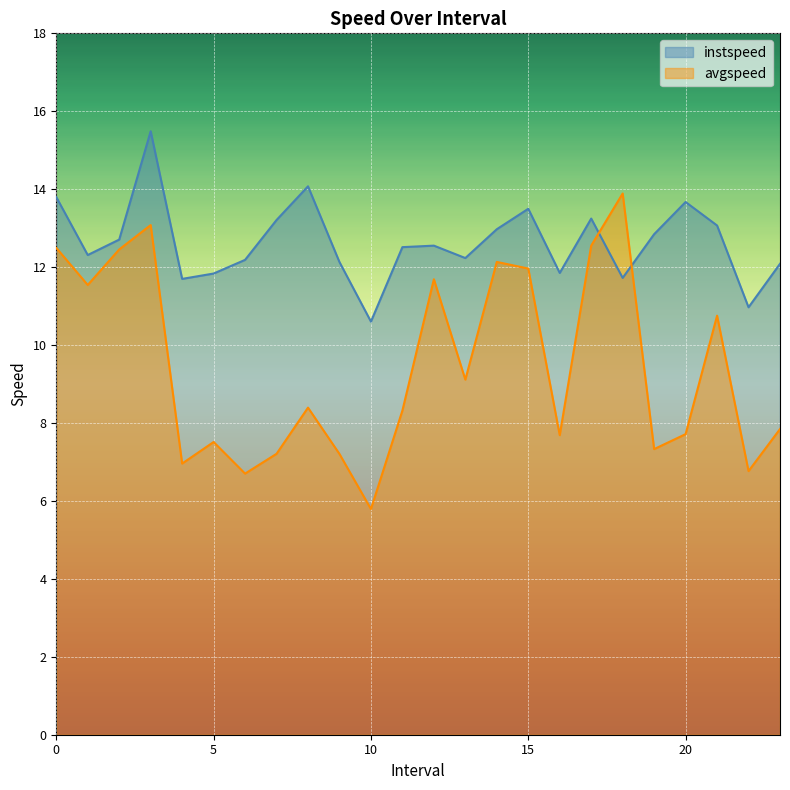

The instspeed series shows 13.7 at 20. True or false?

True